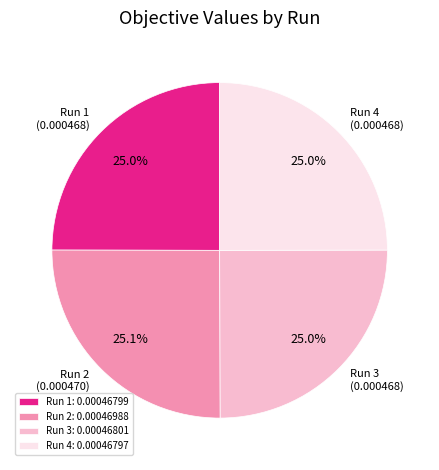

What percentage do Run 3 and Run 1 together represent?

50.0%